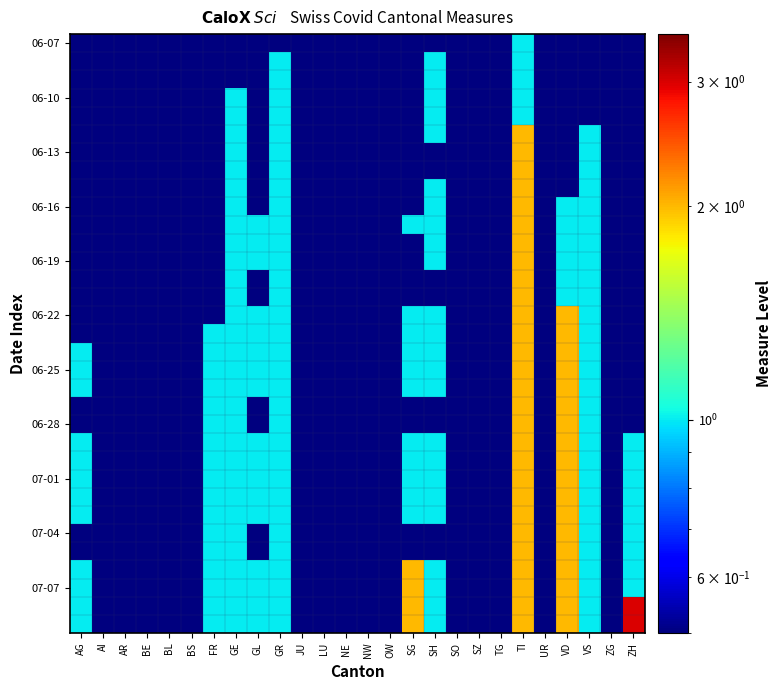

Which category has the highest value across all series?

ZH